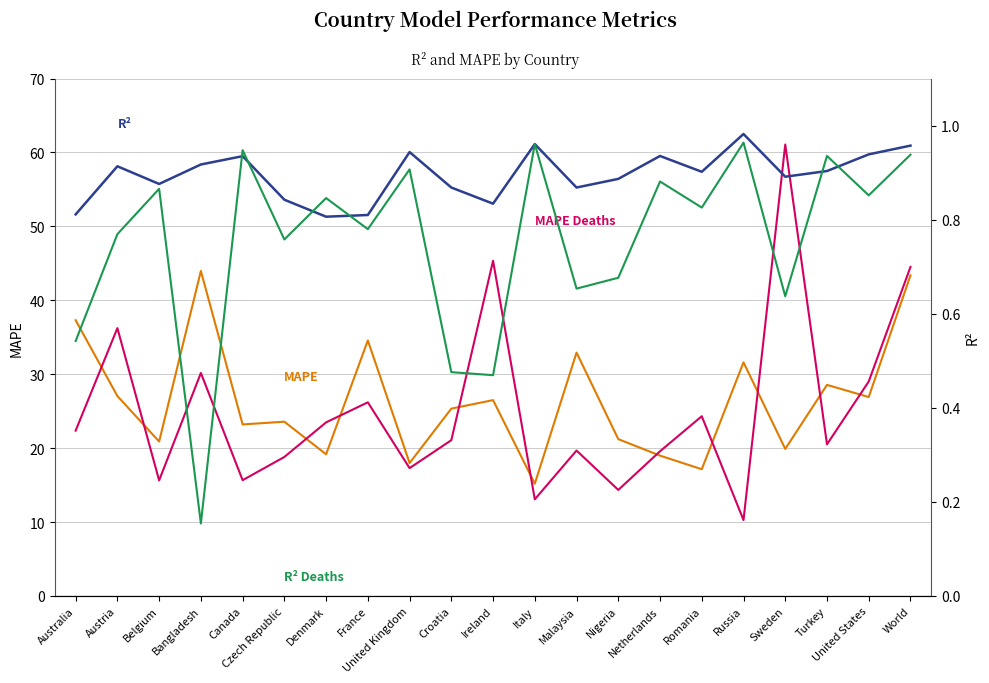

True or false: R² has a value of 0.5 at Denmark.

False